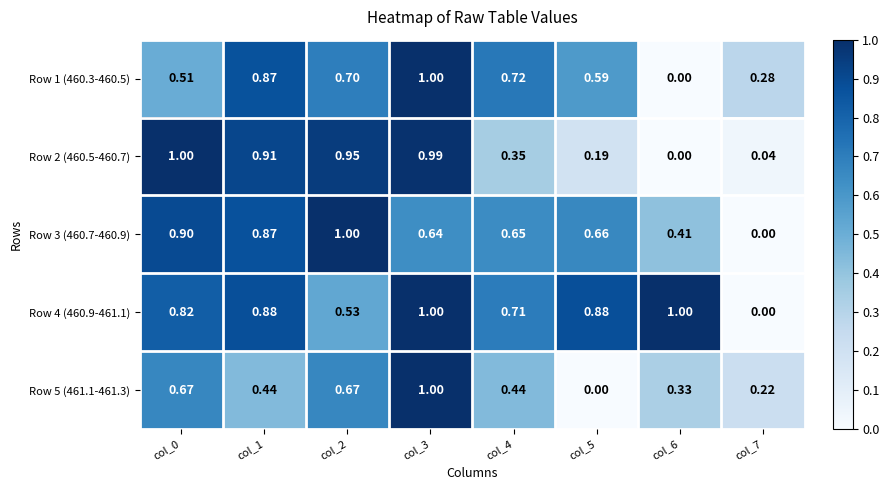

Is the value of Row 5 (461.1-461.3) at col_5 greater than the value of Row 2 (460.5-460.7) at col_3?

No